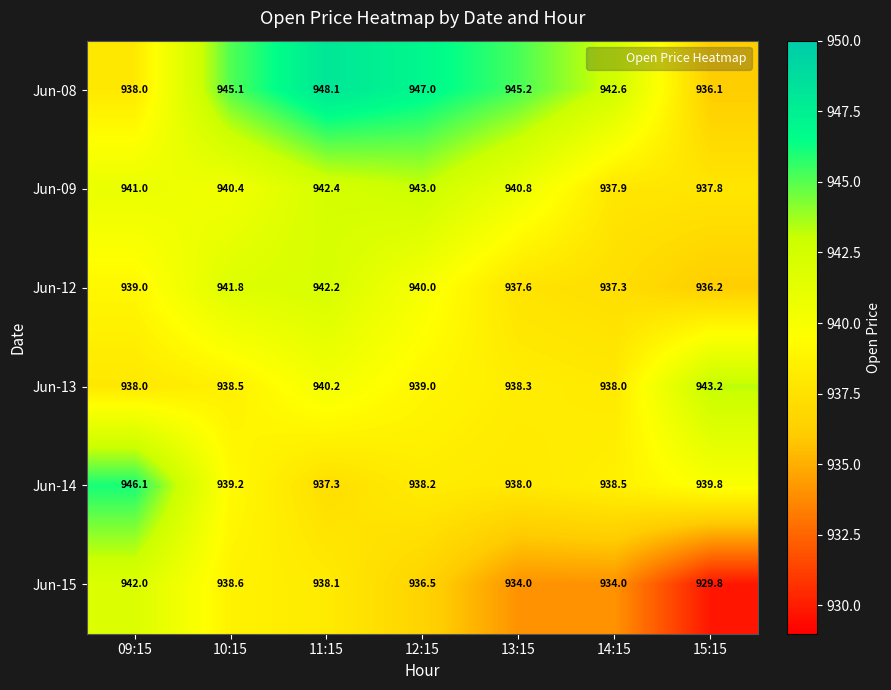

What is the sum of all Jun-14 values?

6577.1